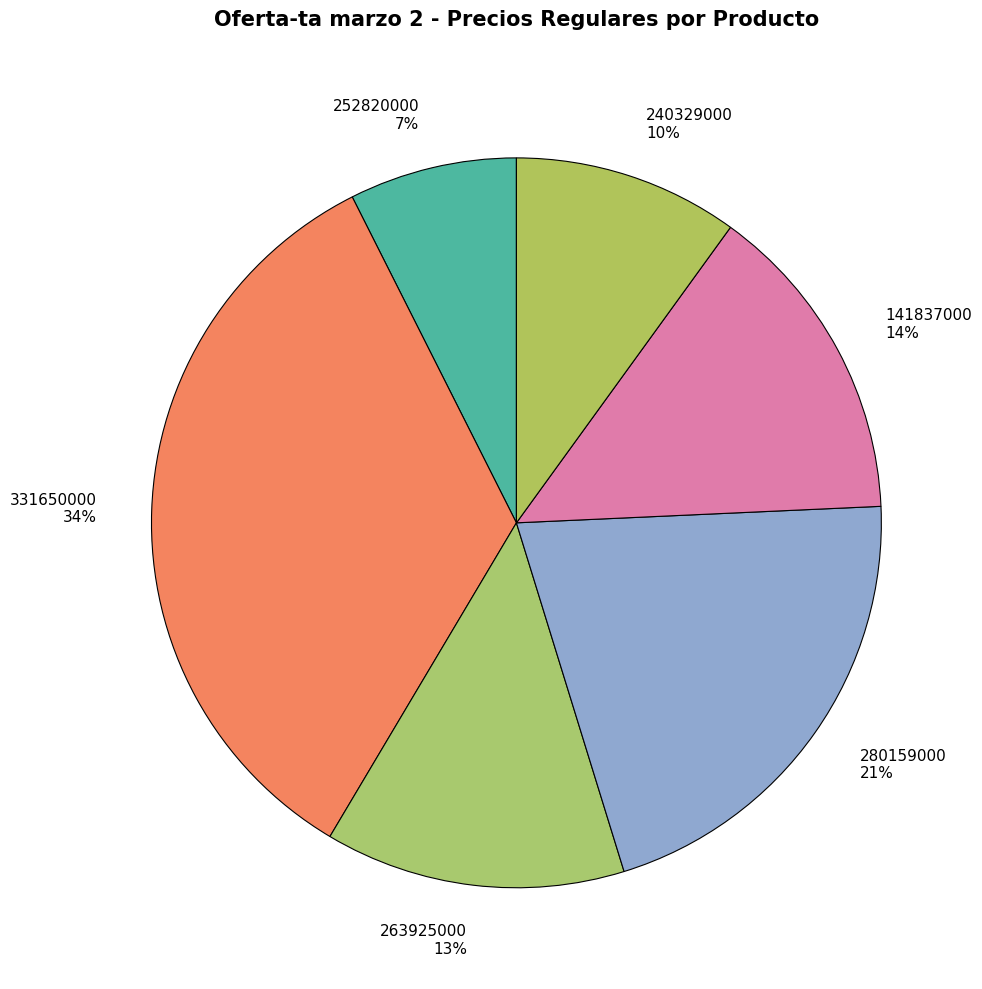

Rank the categories by value from highest to lowest.

331650000, 280159000, 141837000, 263925000, 240329000, 252820000